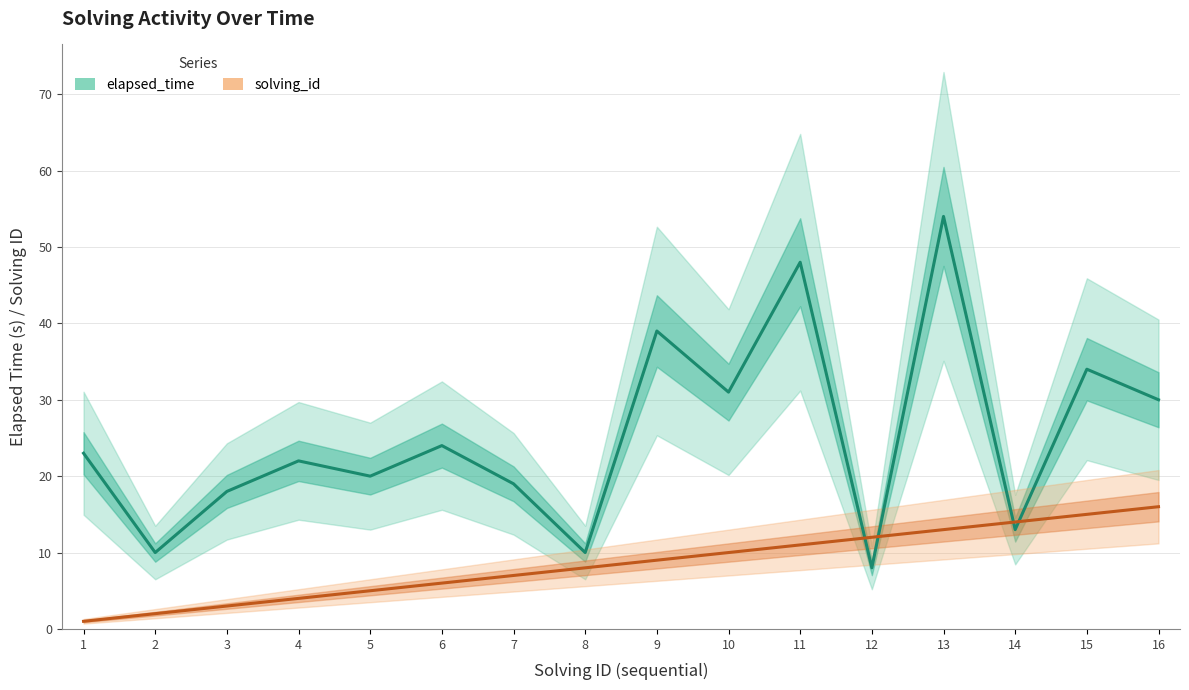

Is it true that solving_id equals 13 at 13?

True